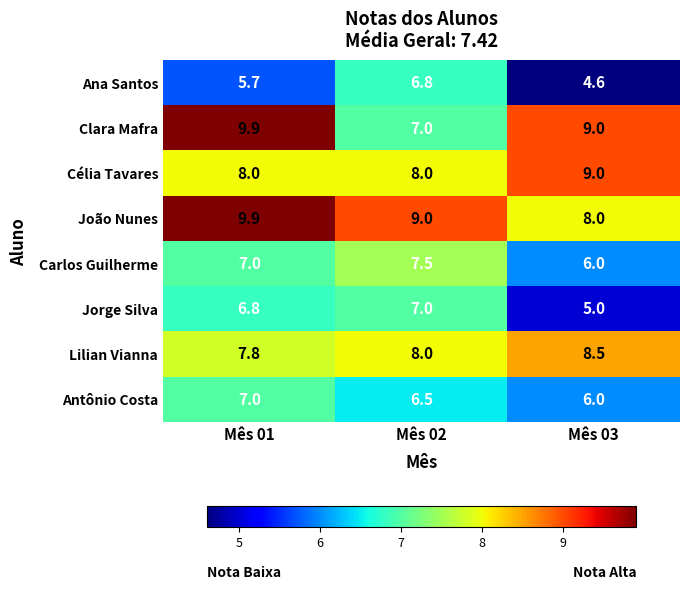

At how many categories does at least one series exceed 7?

3